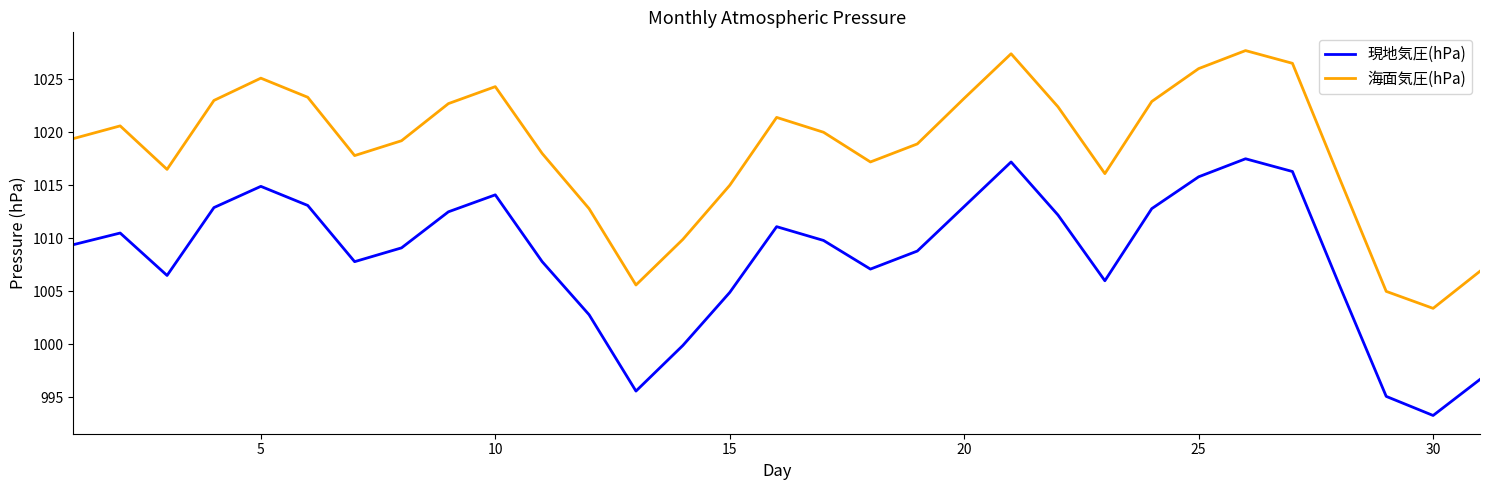

List the series in order of their overall mean, highest first.

海面気圧(hPa), 現地気圧(hPa)